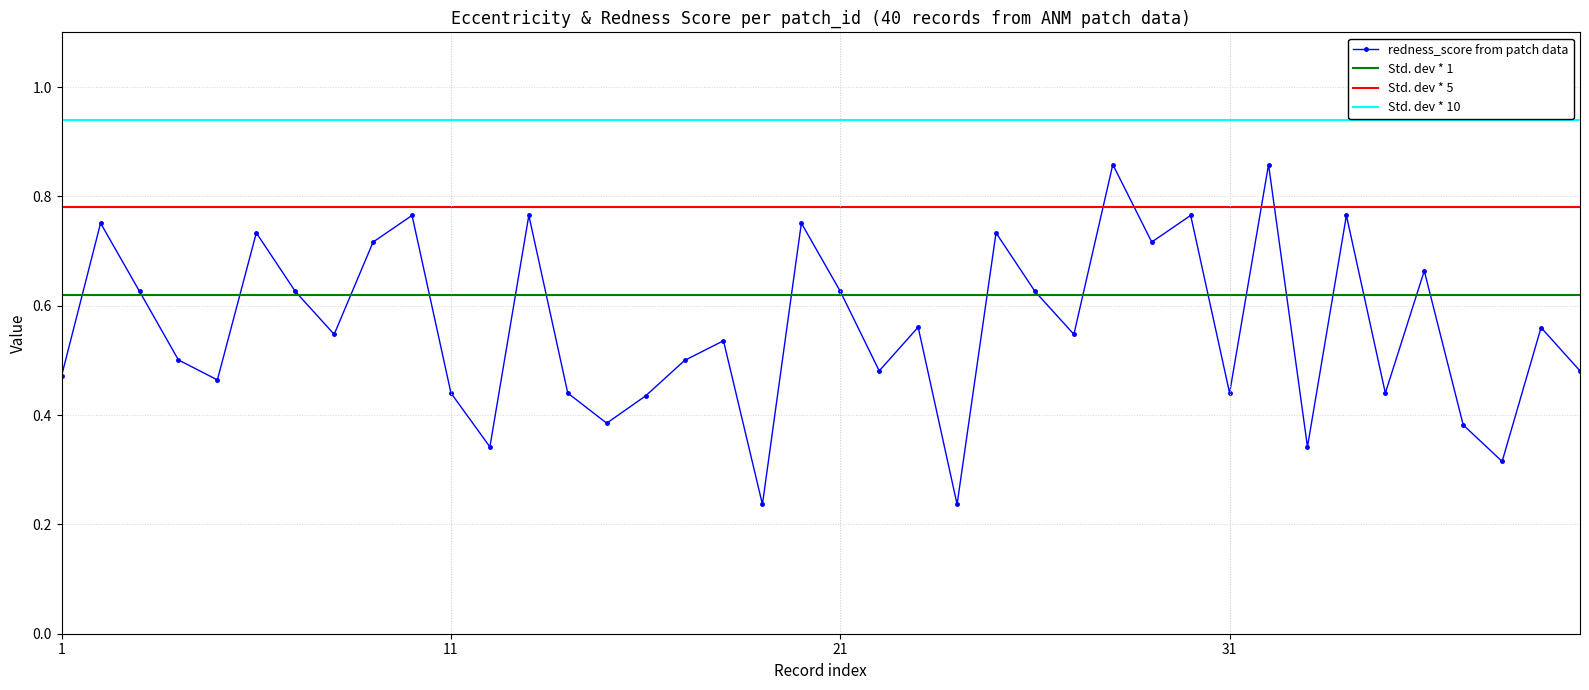

Rank the series by their average value, from lowest to highest.

redness_score from patch data, Std. dev * 1, Std. dev * 5, Std. dev * 10